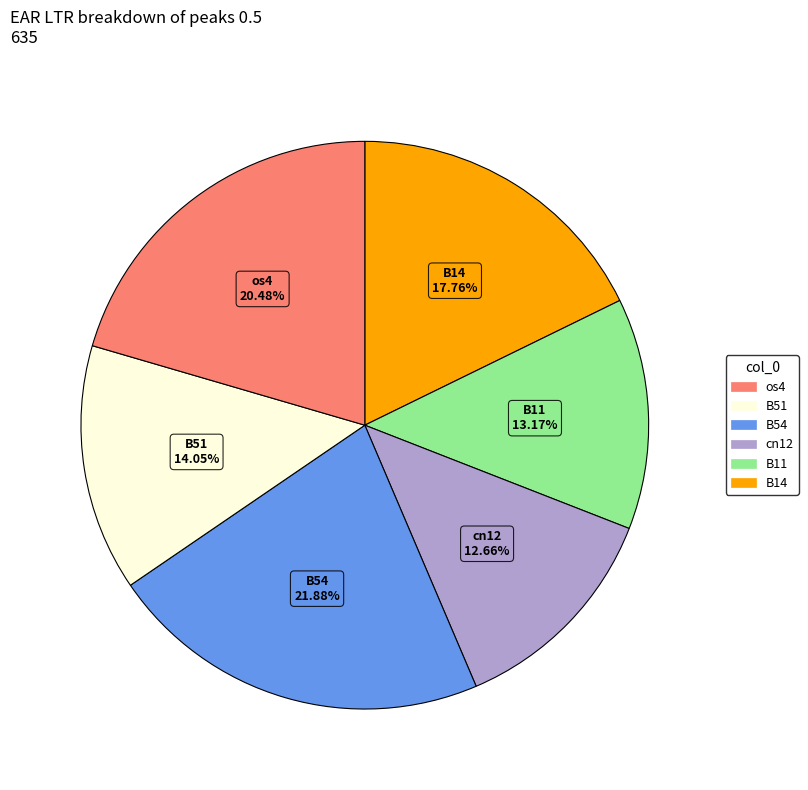

What is the largest slice in the pie chart?

B54